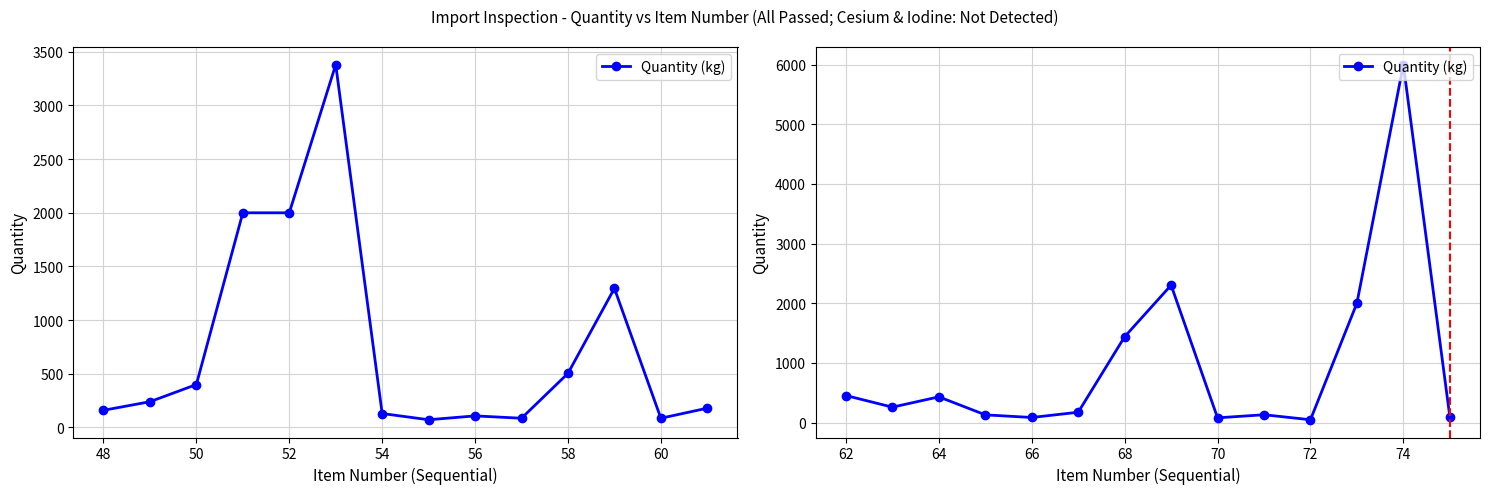

The value at 66 is 131. True or false?

False